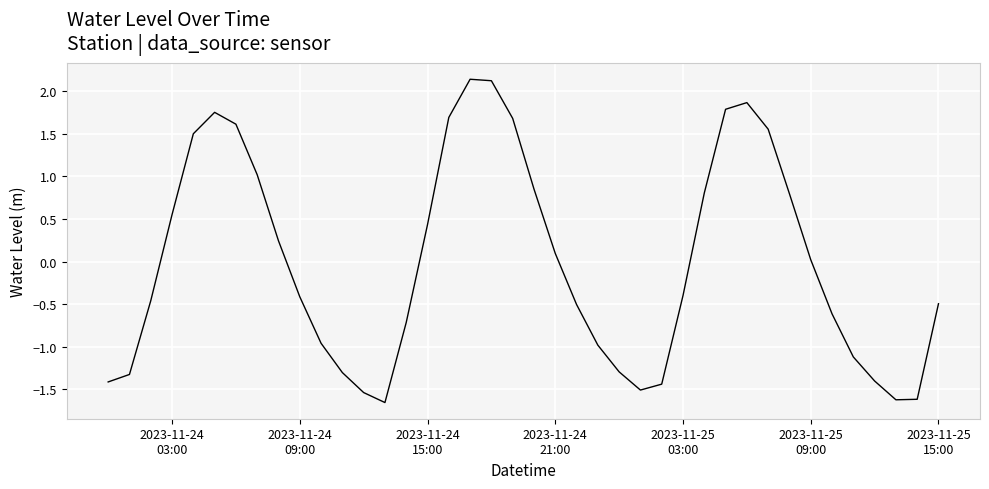

What is the greatest value displayed?

2.1